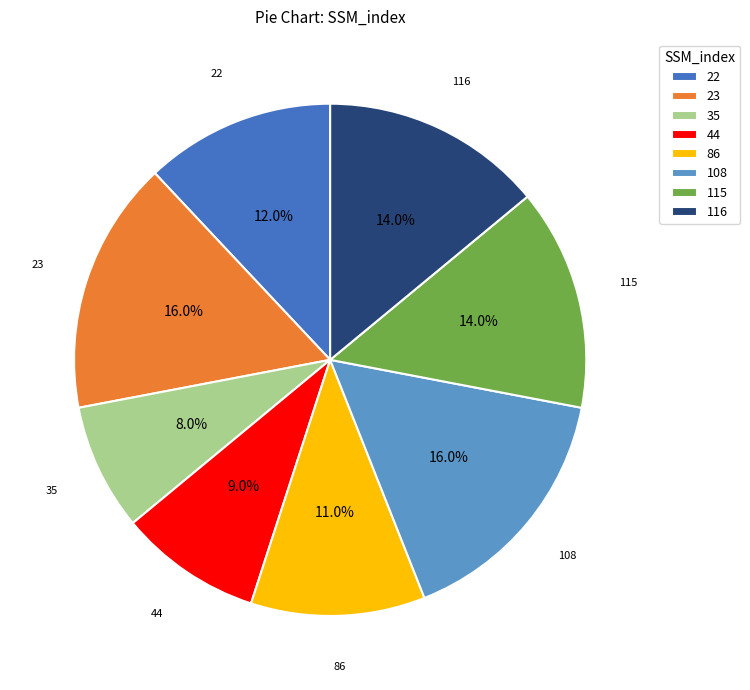

Is there a majority slice in this chart?

No